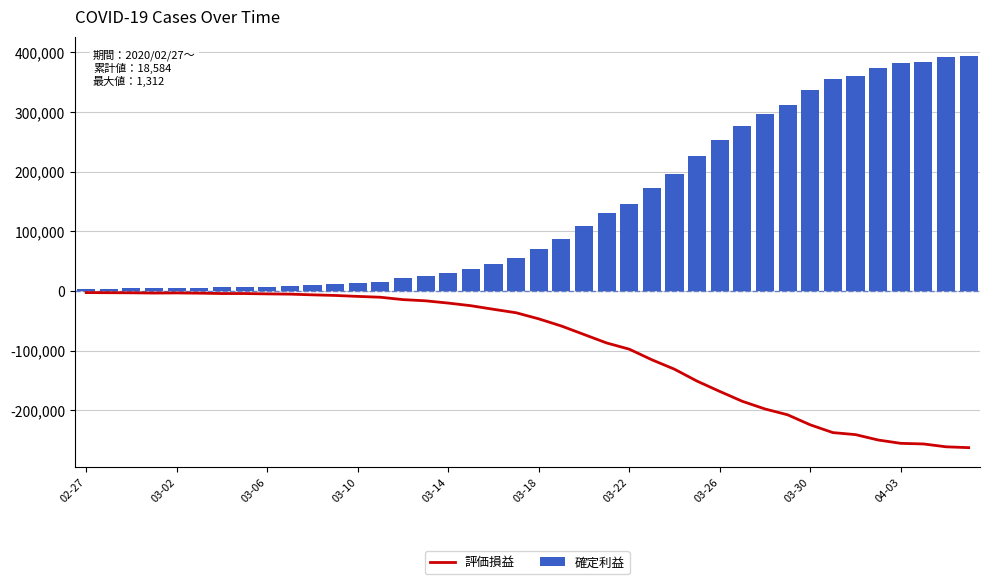

What is the minimum value shown in the chart?

-262400